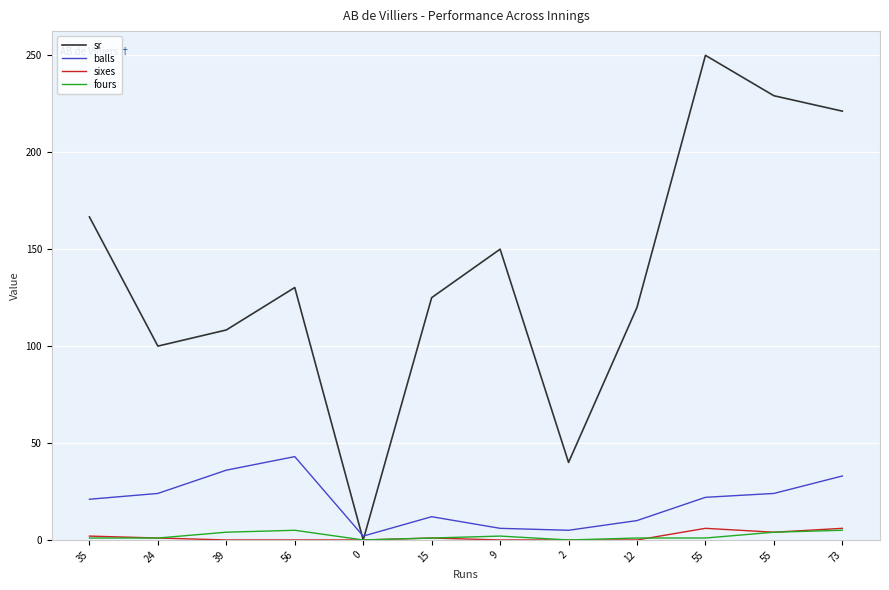

What are all the series names shown in the legend?

sr, balls, sixes, fours